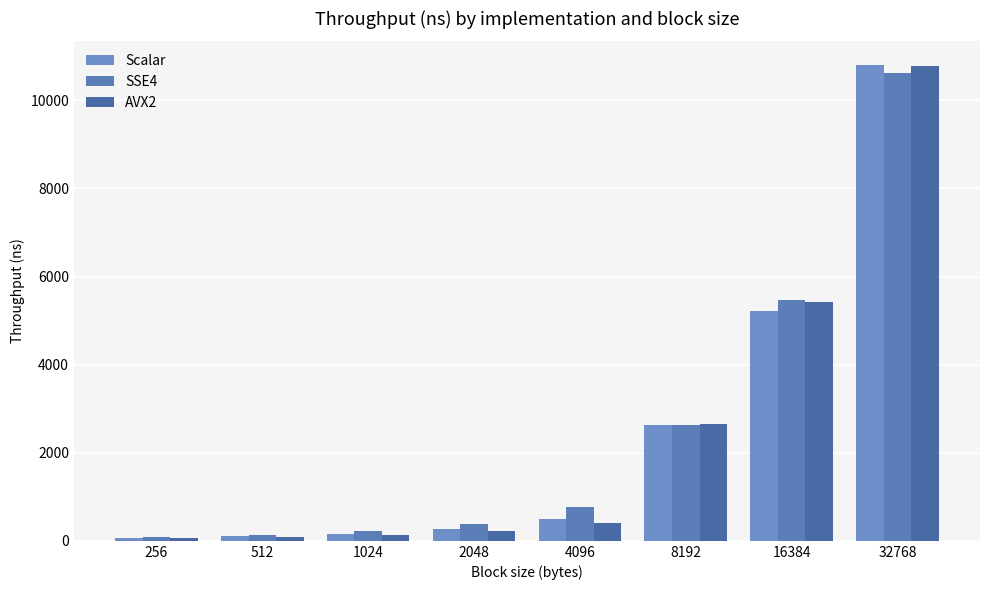

How many bars are there in total?

24